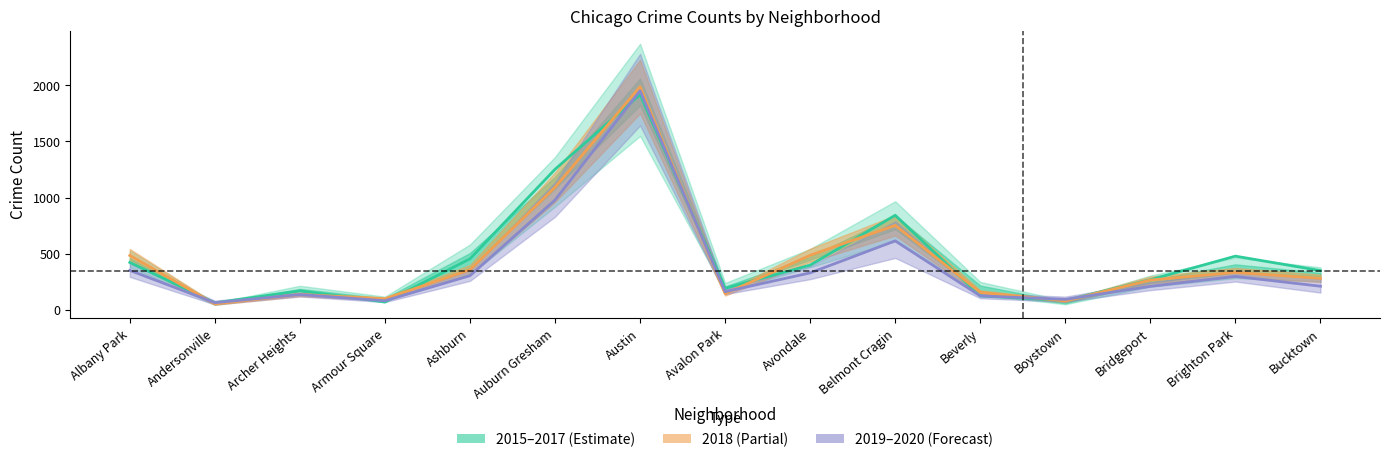

List the labels in order of value, largest first.

Austin, Auburn Gresham, Belmont Cragin, Albany Park, Avondale, Ashburn, Brighton Park, Bucktown, Bridgeport, Avalon Park, Archer Heights, Beverly, Boystown, Armour Square, Andersonville